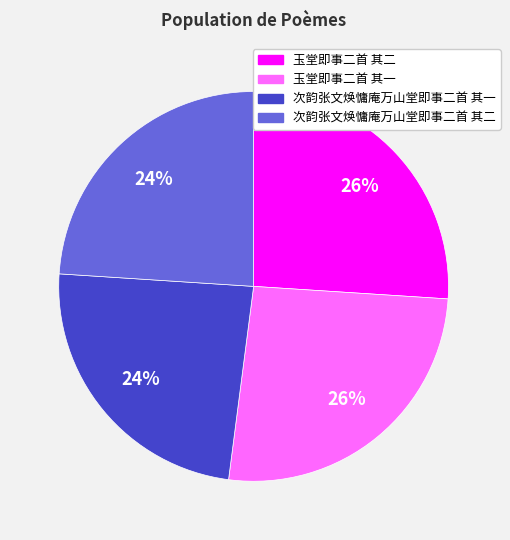

Is it true that 次韵张文焕慵庵万山堂即事二首 其二 is 24% of the pie?

True